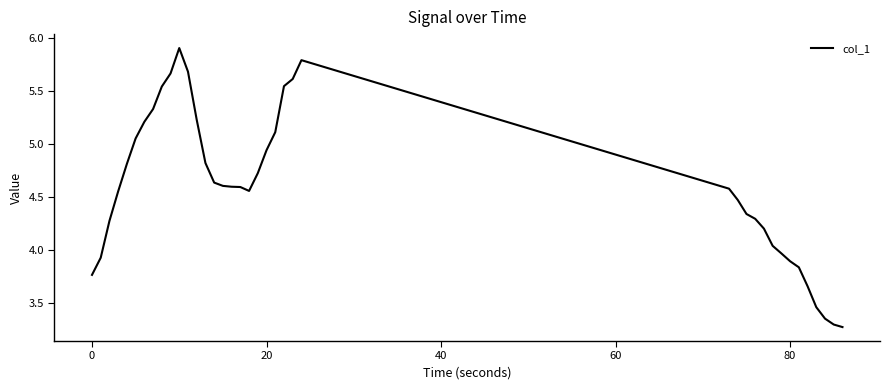

What is the greatest value displayed?

5.9